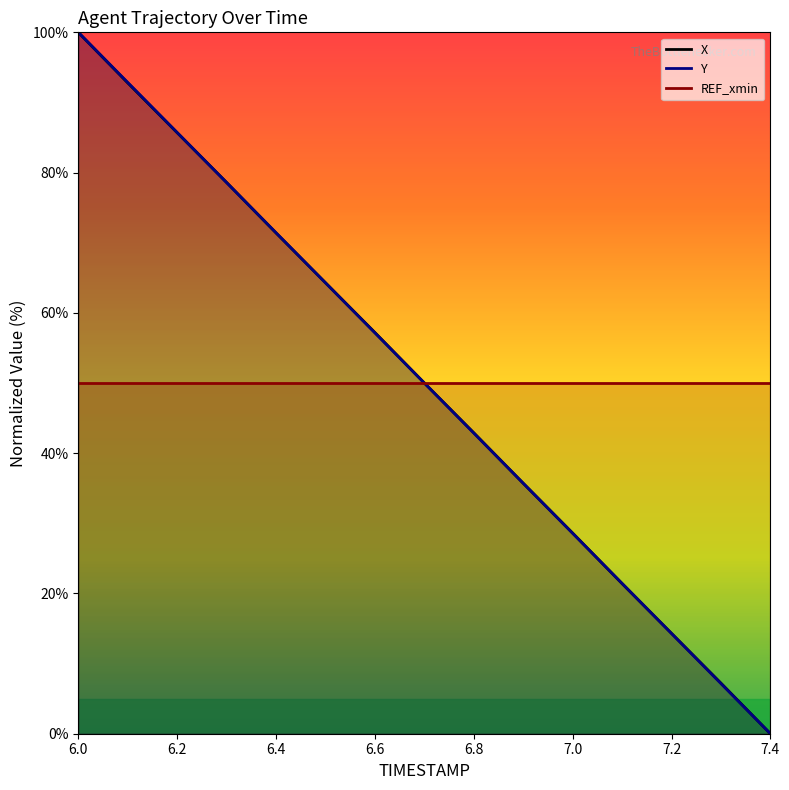

Which series has the largest total across all categories?

X